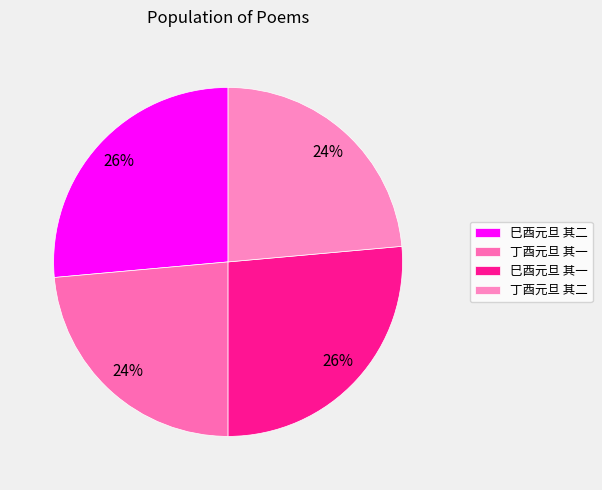

What percentage do 巳酉元旦 其一 and 丁酉元旦 其二 together represent?

50.0%